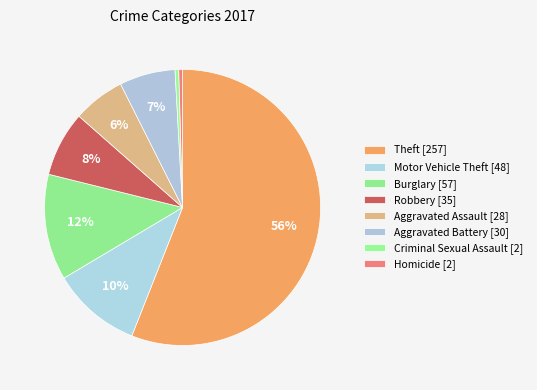

How many slices are in this pie chart?

8